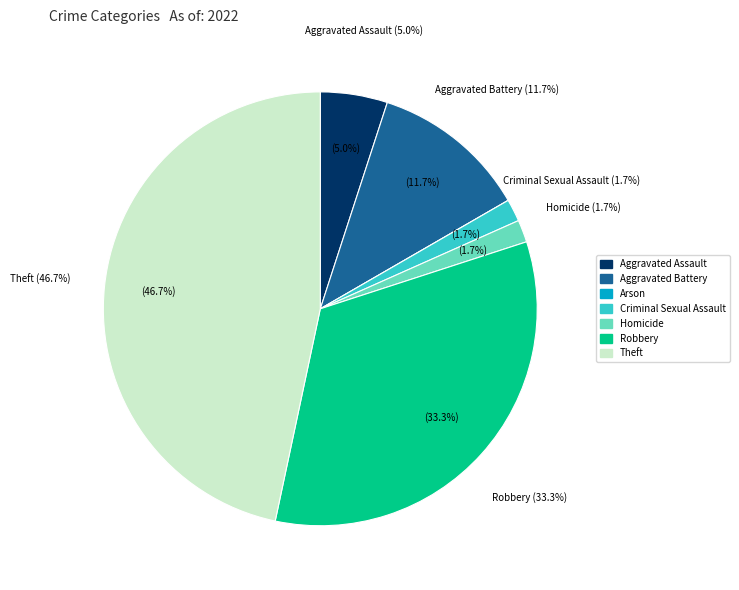

Does Aggravated Battery account for over 50% of the chart?

No